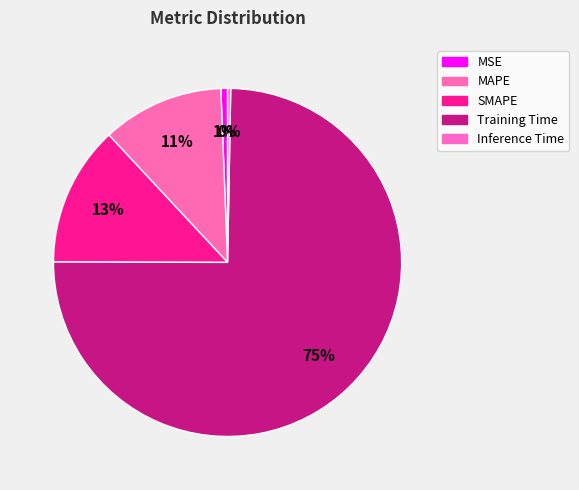

Which slice is the largest?

Training Time